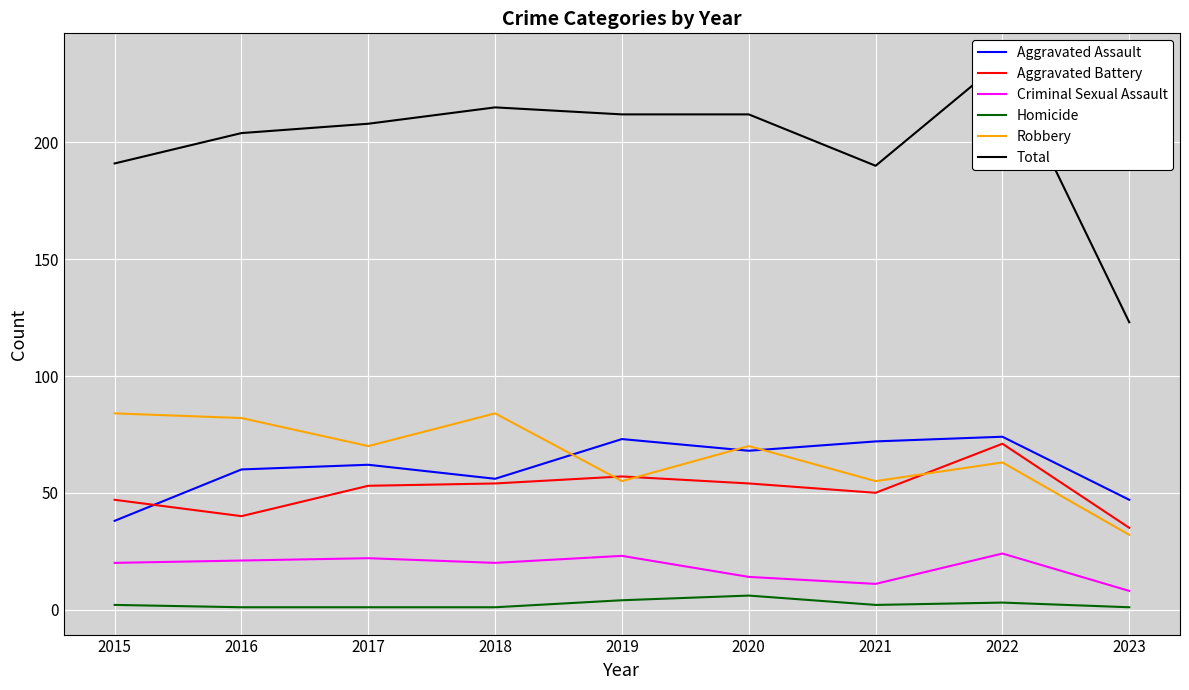

How many distinct data groups are displayed?

6